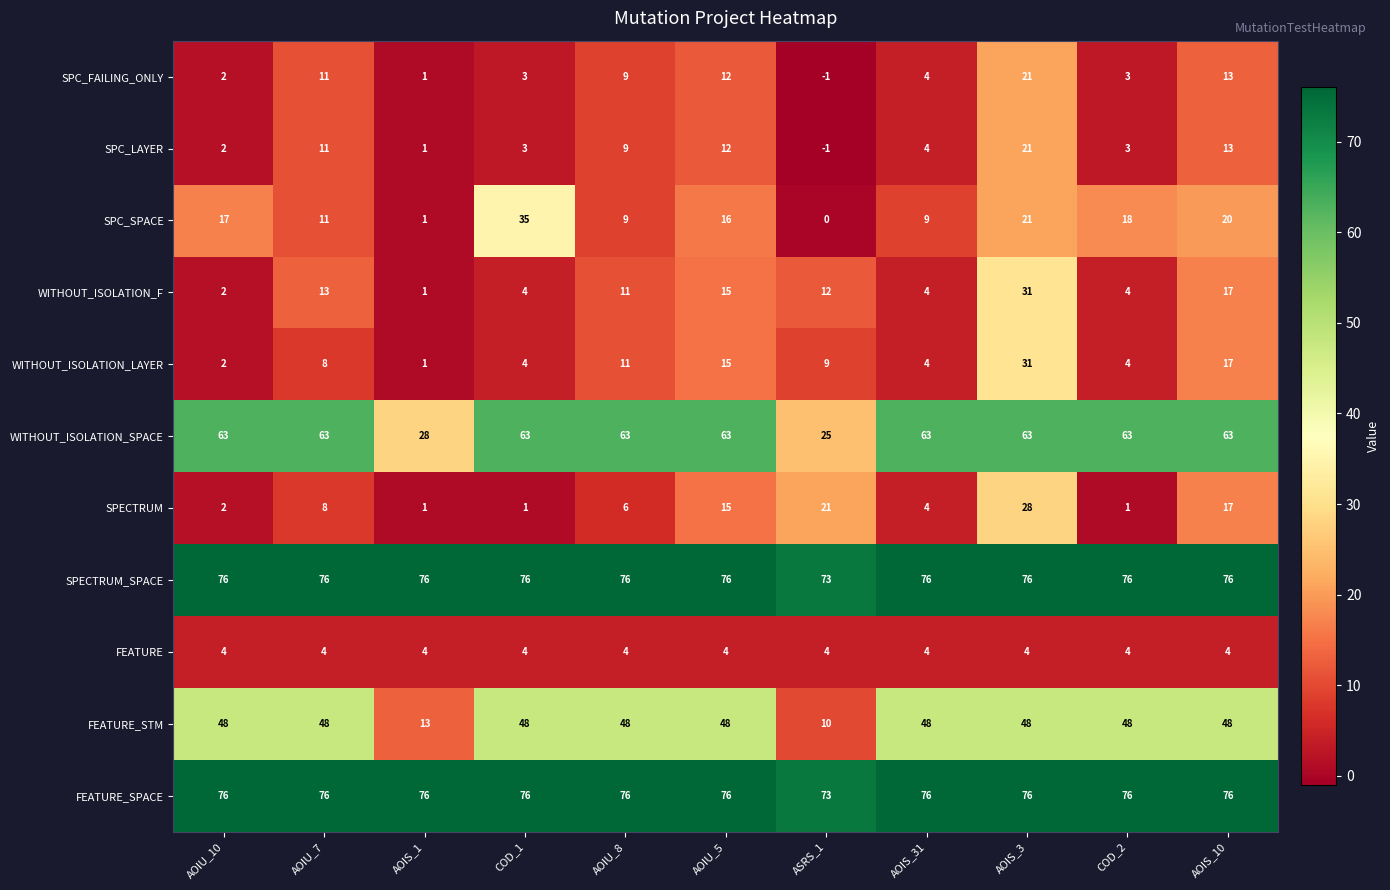

What is the sum of the WITHOUT_ISOLATION_LAYER values at AOIU_5 and COD_1?

19